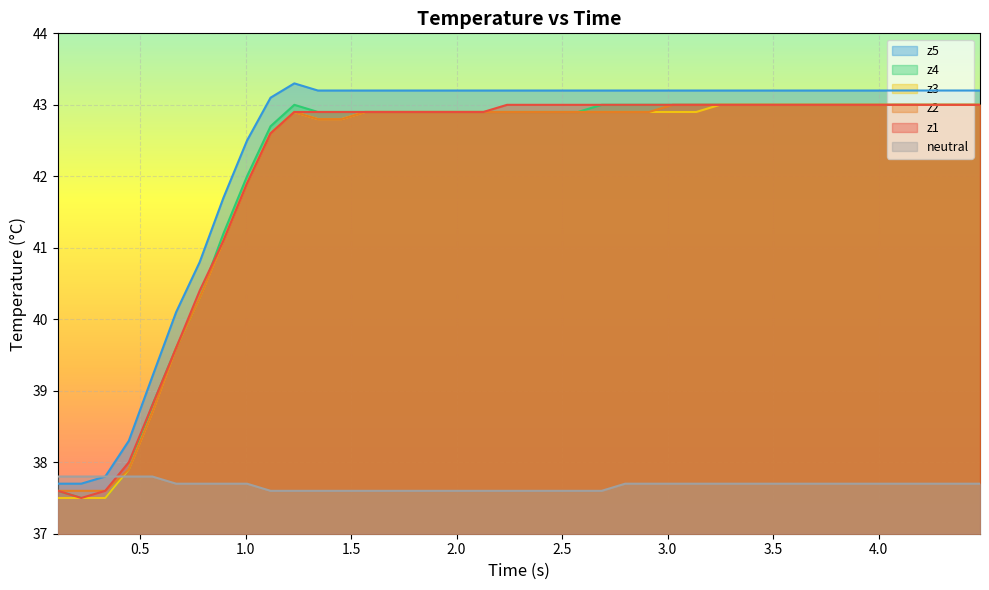

What is the highest value of the neutral series?

37.8